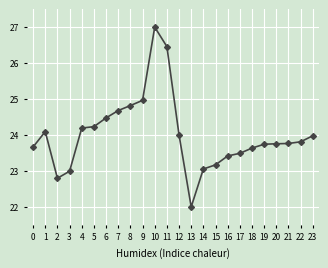

How many categories are shown in the chart?

24